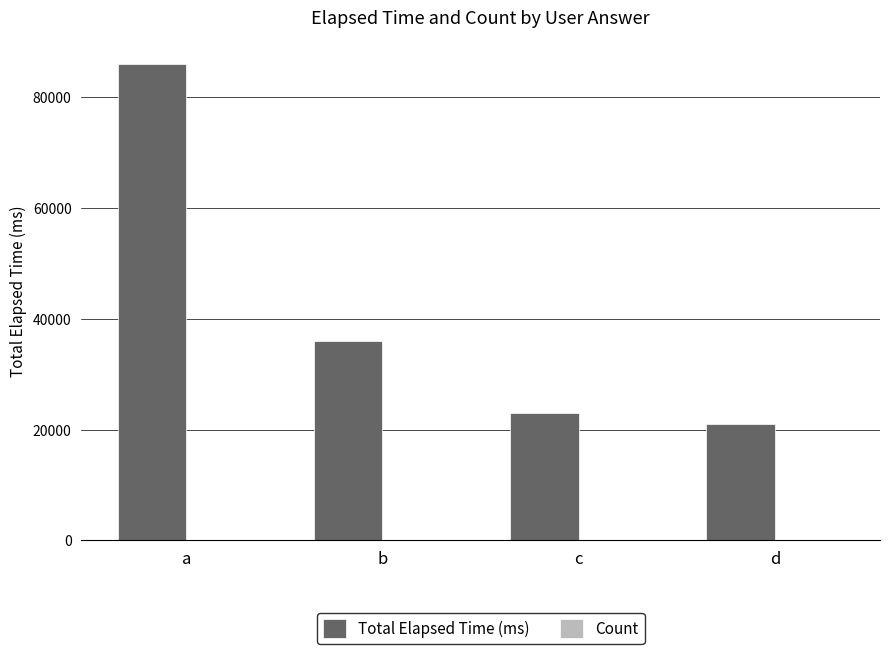

Which series changed the most between a and c?

Total Elapsed Time (ms)